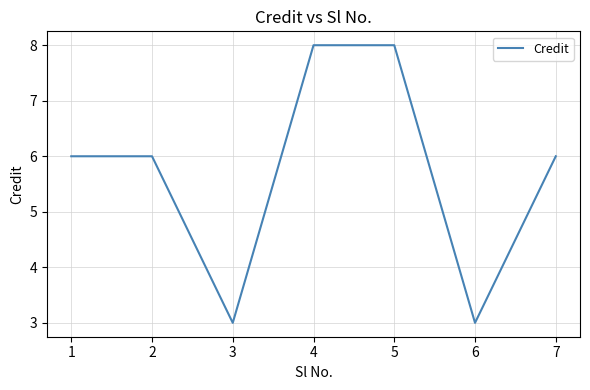

Reading left to right, extract all data points from this chart.

6	6	3	8	8	3	6